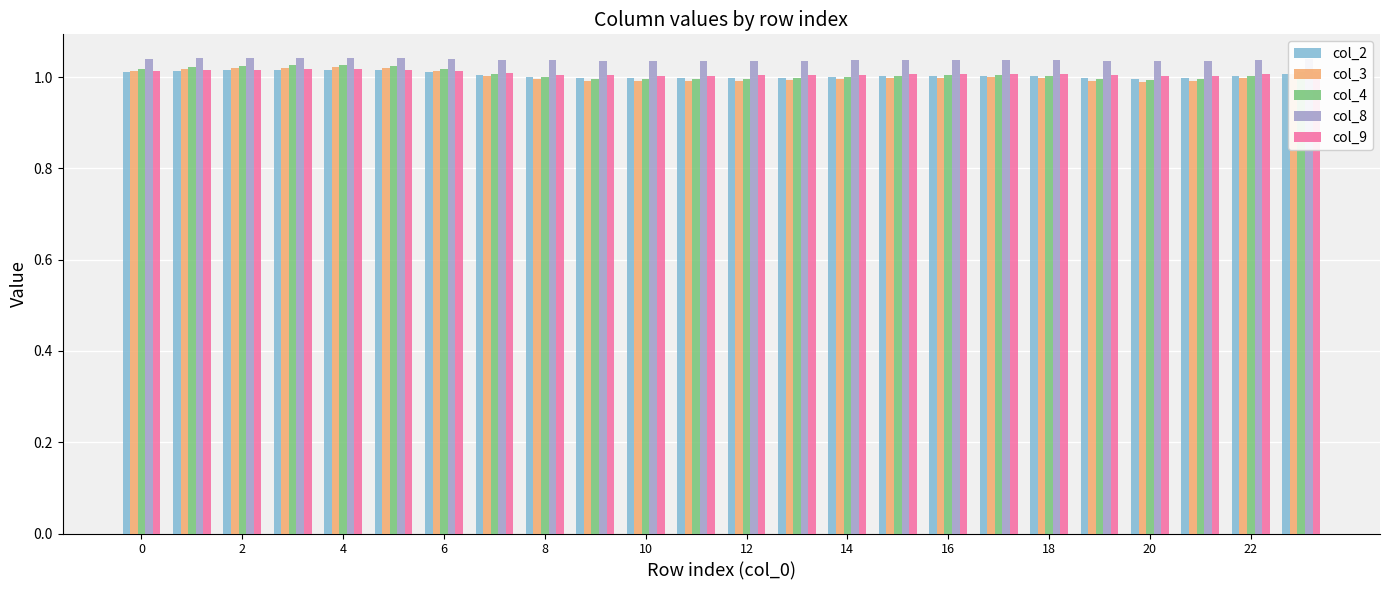

Which series has the widest spread of values?

col_4